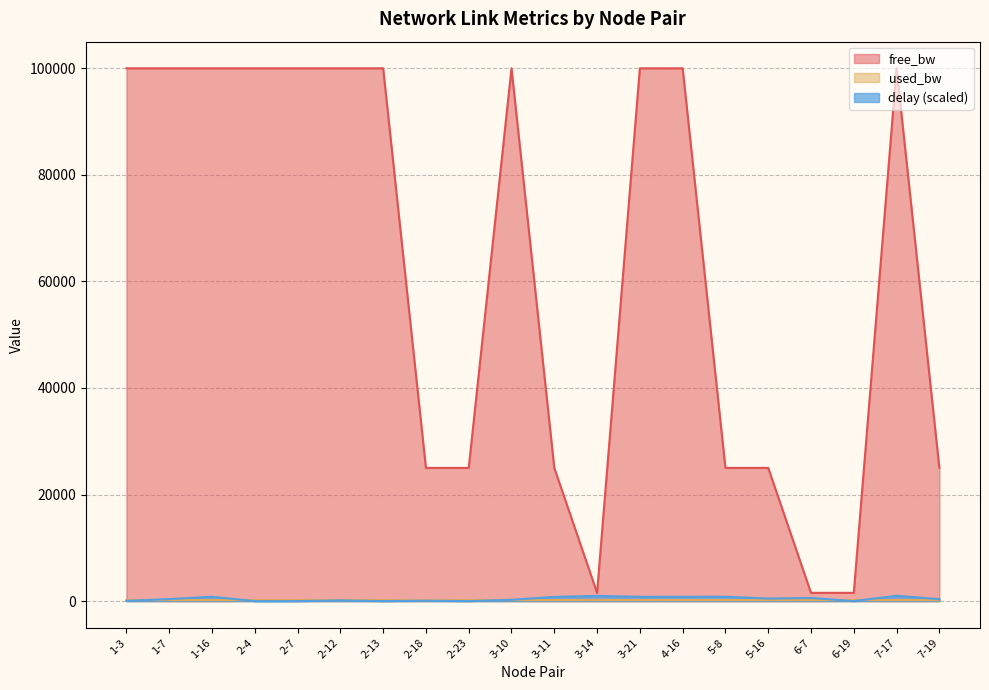

What is the value of the free_bw point at the 12th from the left?

1549.8